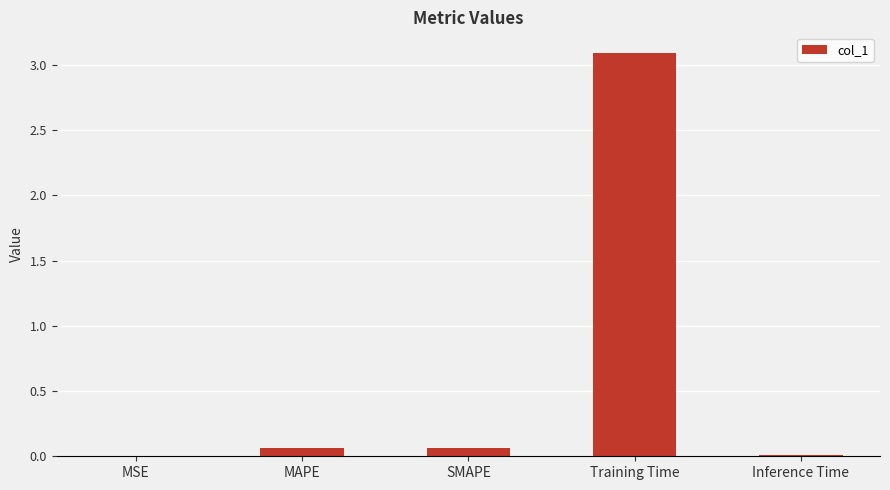

What is the greatest value displayed?

3.1